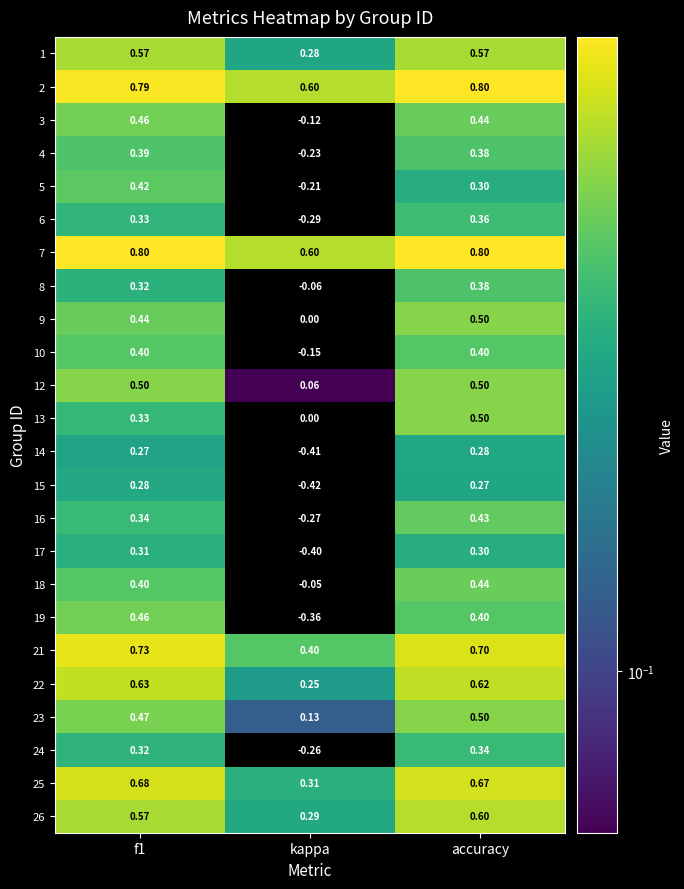

Is the value of 16 at f1 greater than the value of 7 at f1?

No